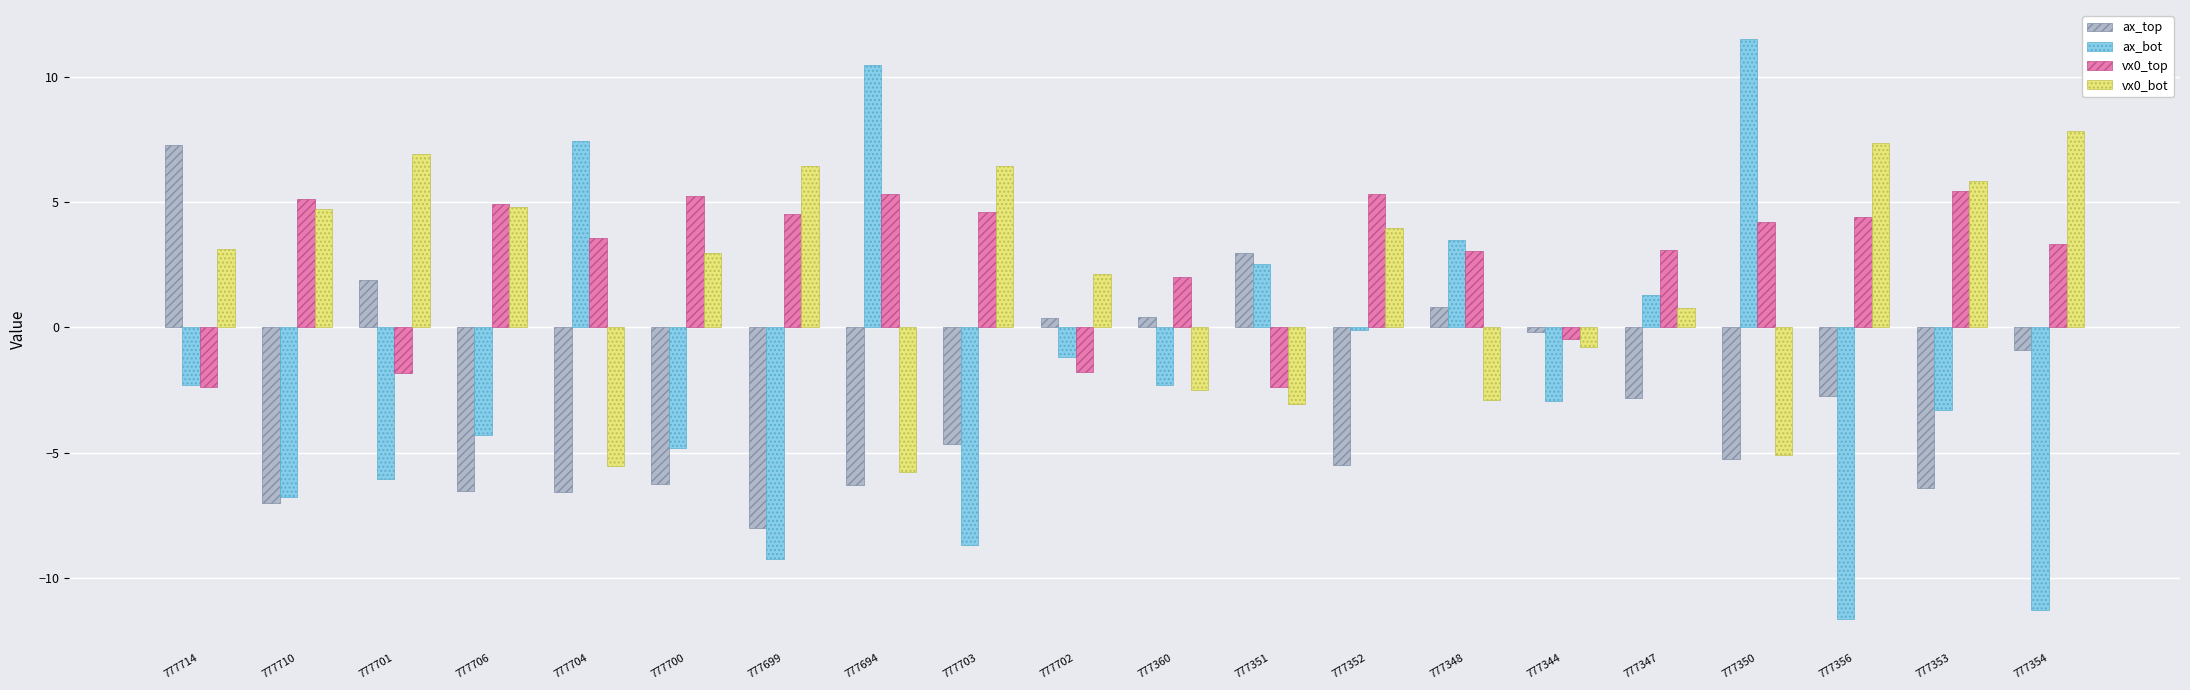

List the series in order of their peak value, highest first.

ax_bot, vx0_bot, ax_top, vx0_top